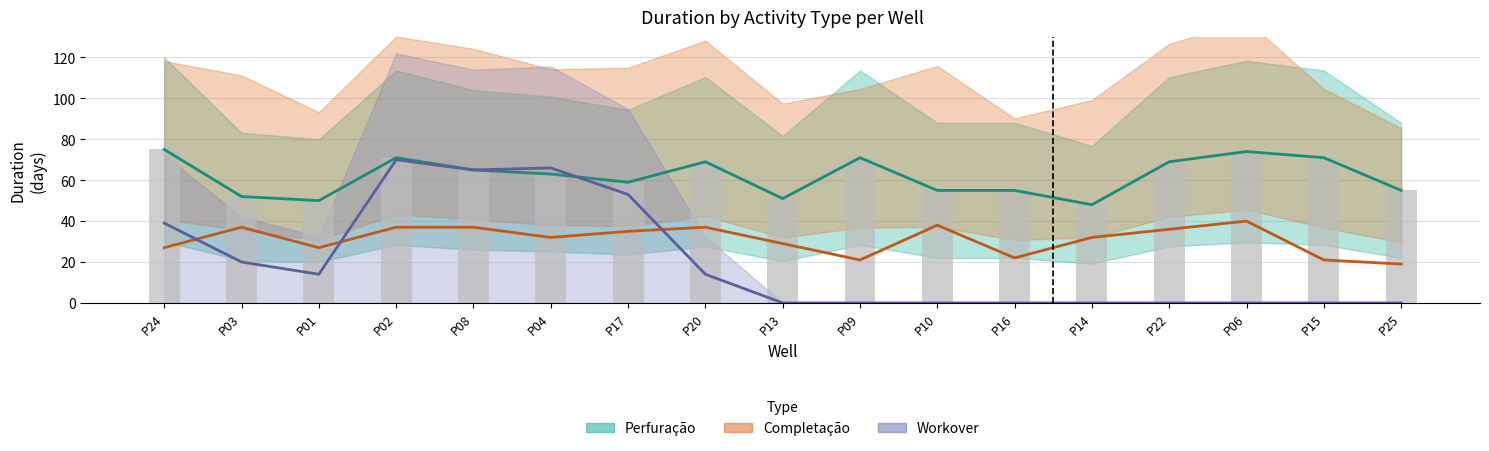

What is the difference between the second highest and minimum values in the Perfuração series?

26